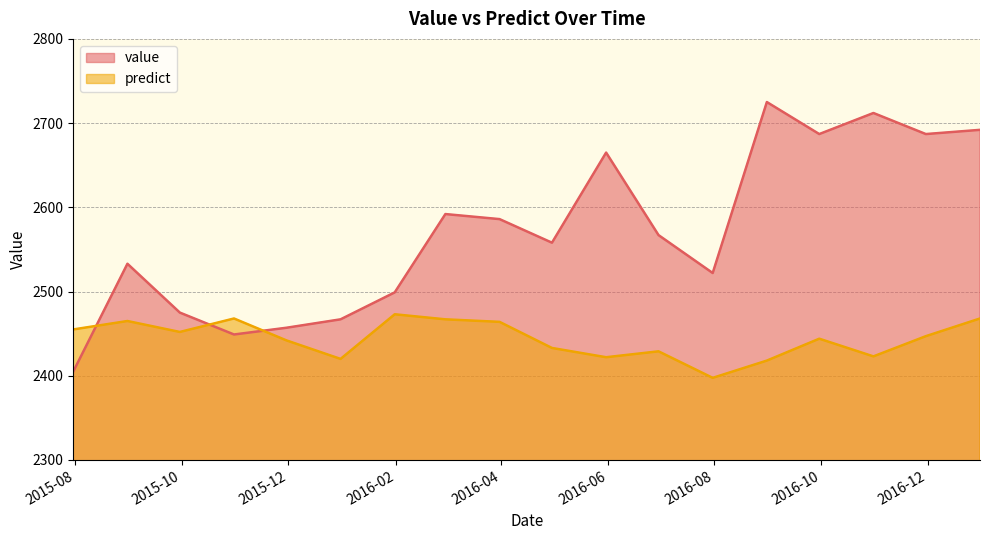

Rank the categories by value value from highest to lowest.

2016-08-31, 2016-10-31, 2016-12-31, 2016-09-30, 2016-11-30, 2016-05-31, 2016-02-29, 2016-03-31, 2016-06-30, 2016-04-30, 2015-08-31, 2016-07-31, 2016-01-31, 2015-09-30, 2015-12-31, 2015-11-30, 2015-10-31, 2015-07-31